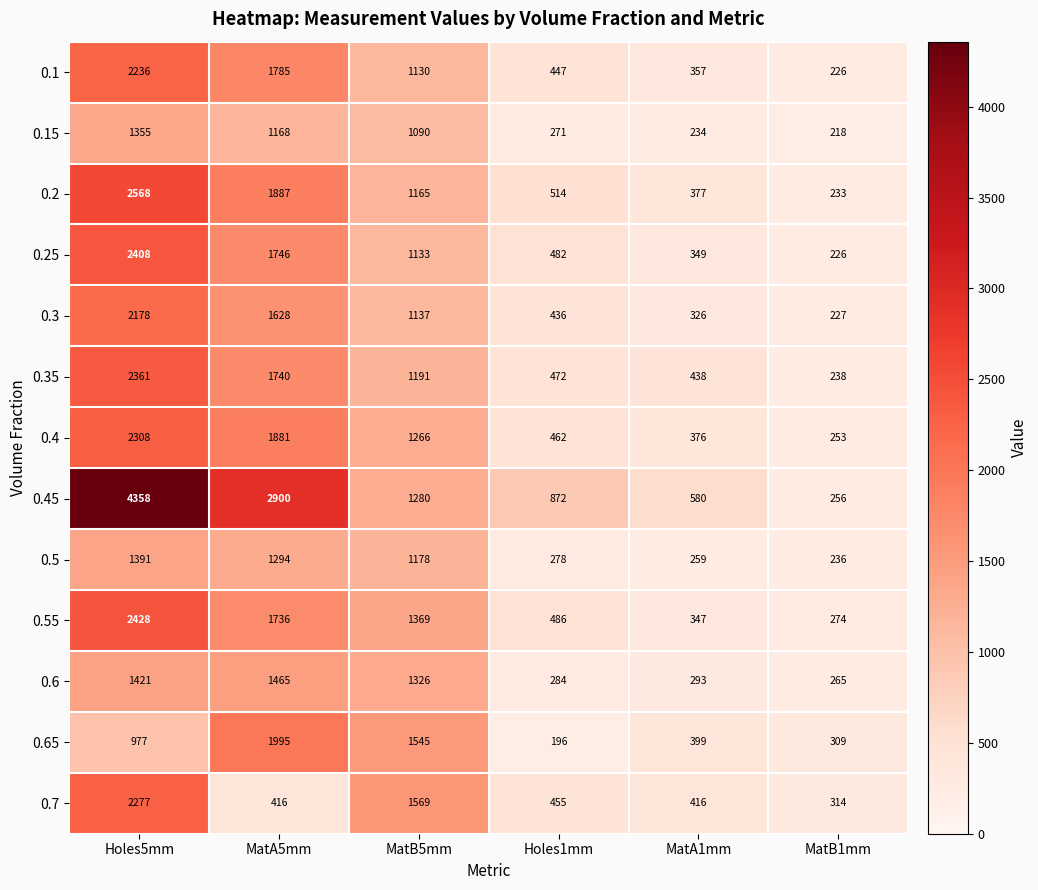

Which series changed the most between MatB5mm and Holes1mm?

0.65